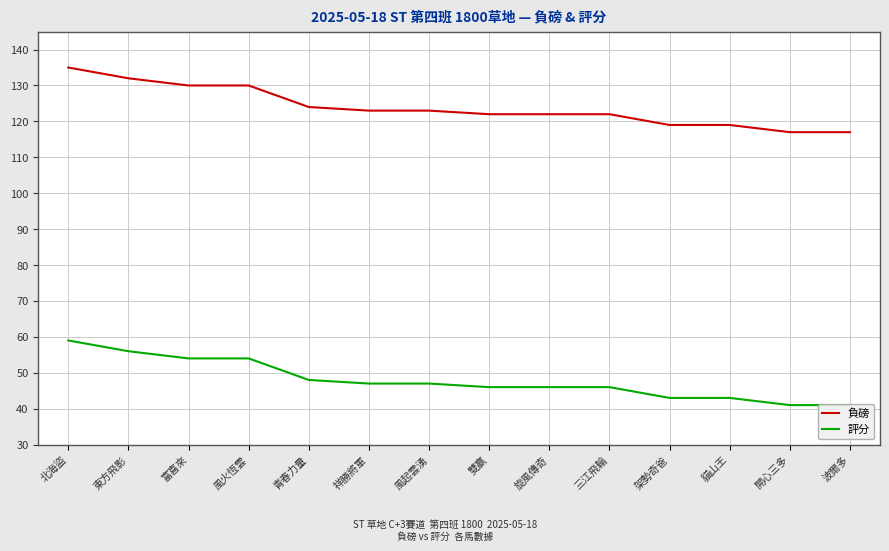

What value does the 評分 series have at 祥勝將軍, to the nearest 10?

50